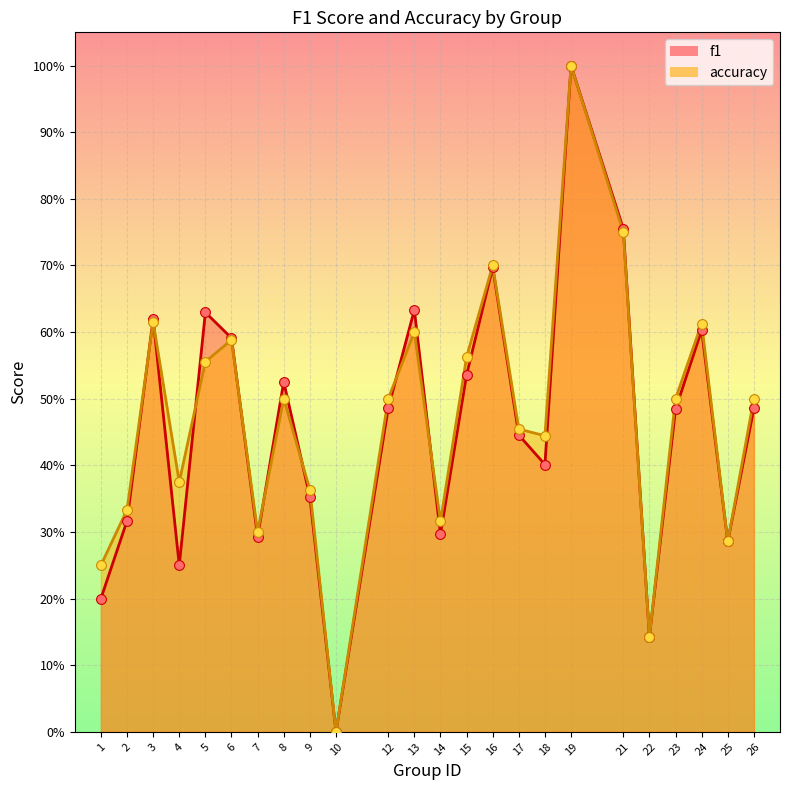

What is the total value across all series at 22?

0.3